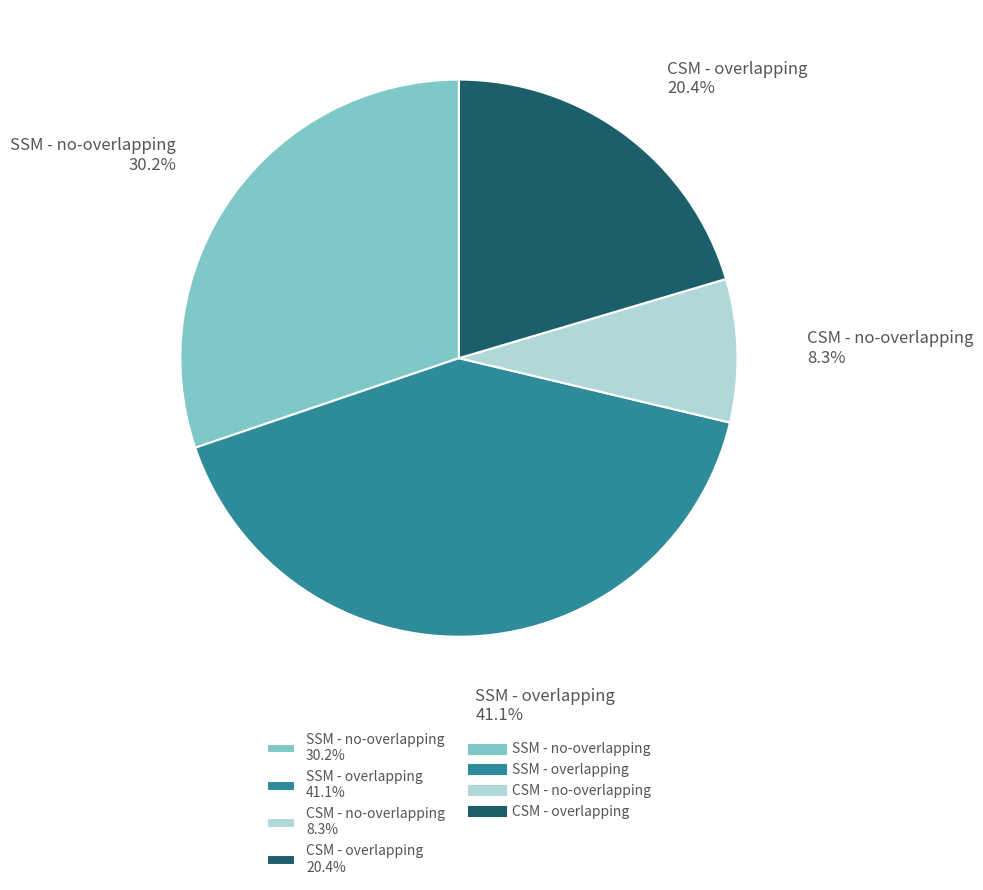

Does CSM - overlapping represent more than half of the total?

No